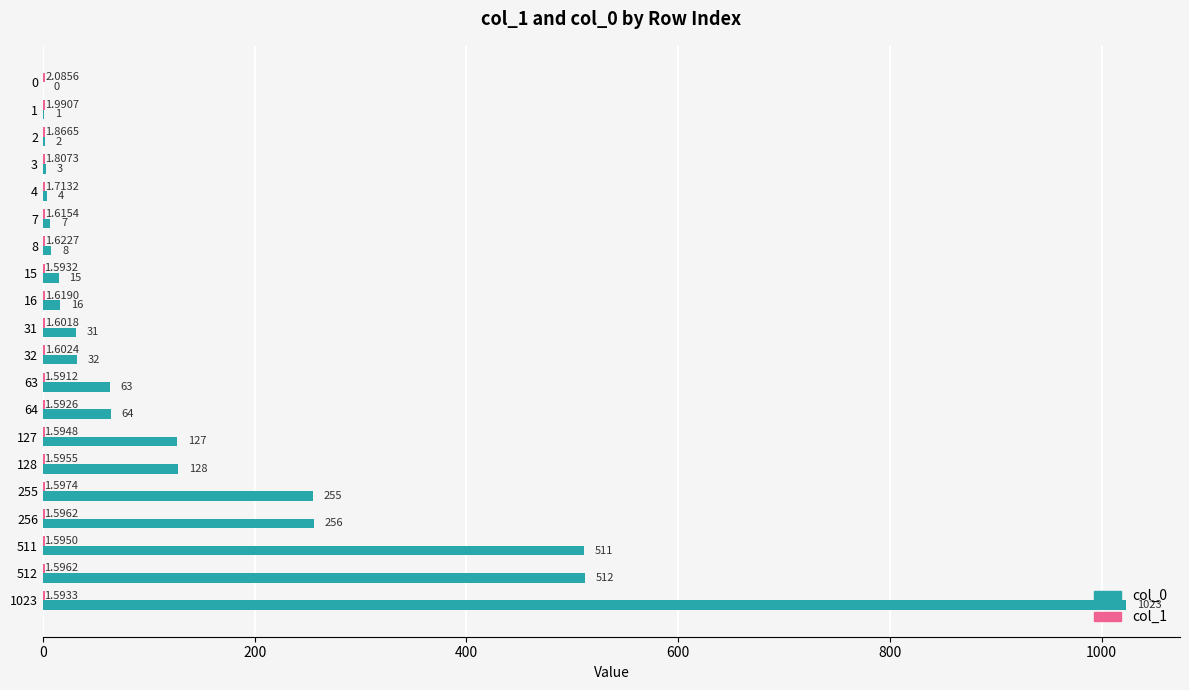

What is the sum of the col_0 values at 1 and 2?

3.0